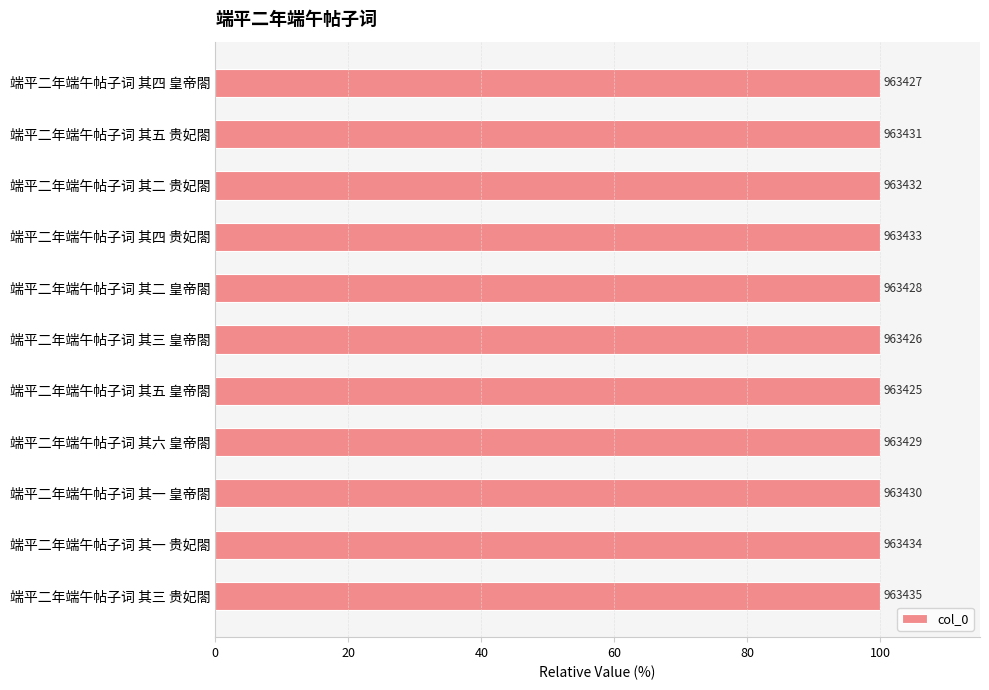

What is the sum of all values?

1100.0